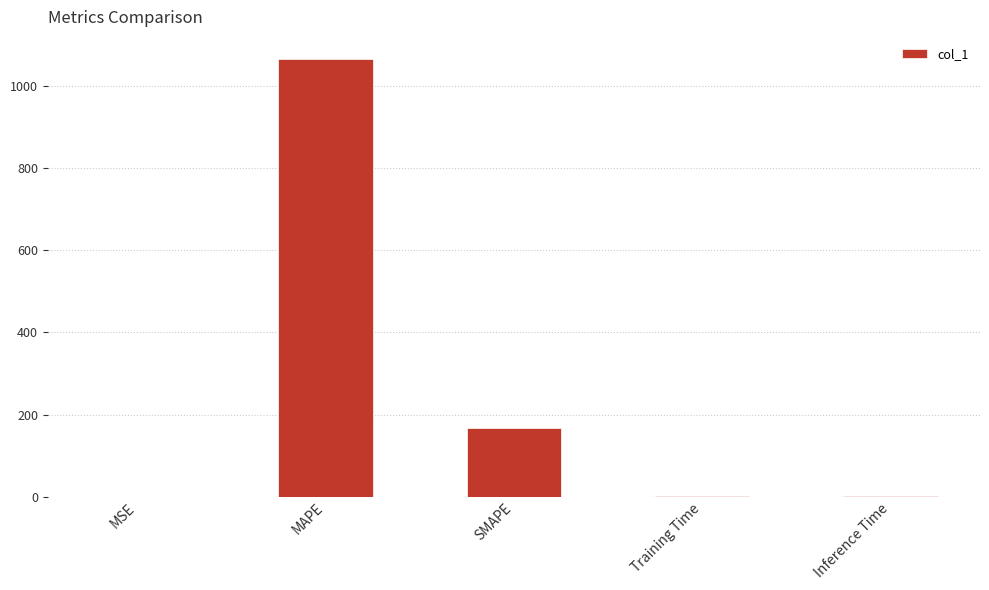

Is it true that the value at Inference Time is 0.5?

True